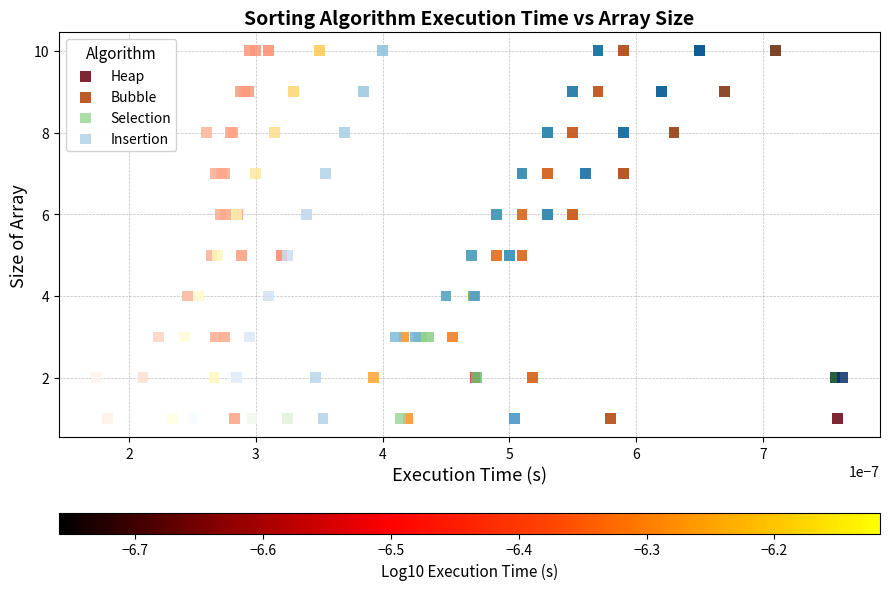

What are all the series names shown in the legend?

Heap, Bubble, Selection, Insertion